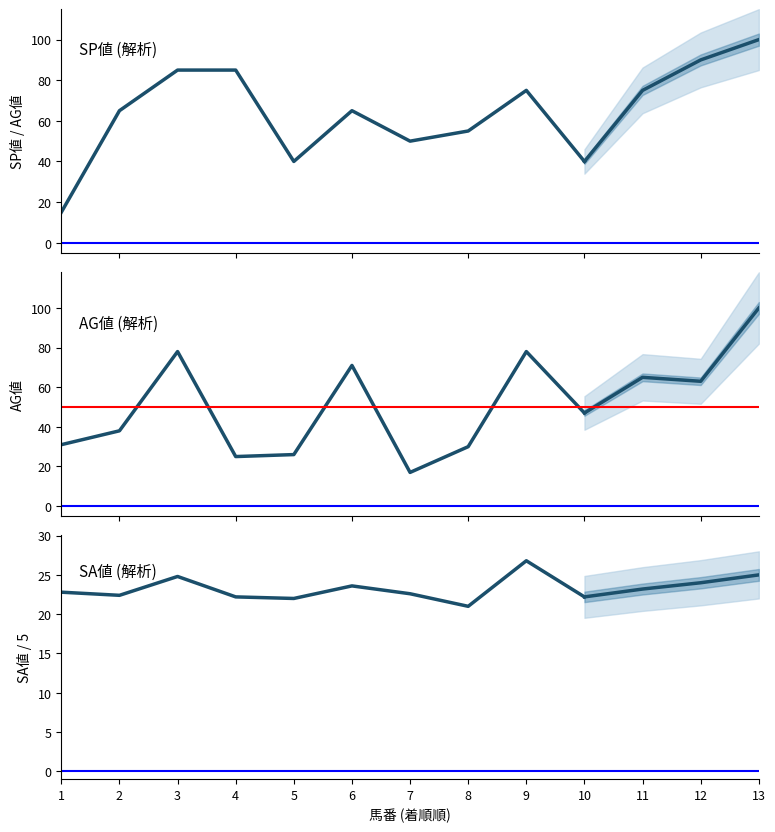

What is the total value across all series at 7?

89.6